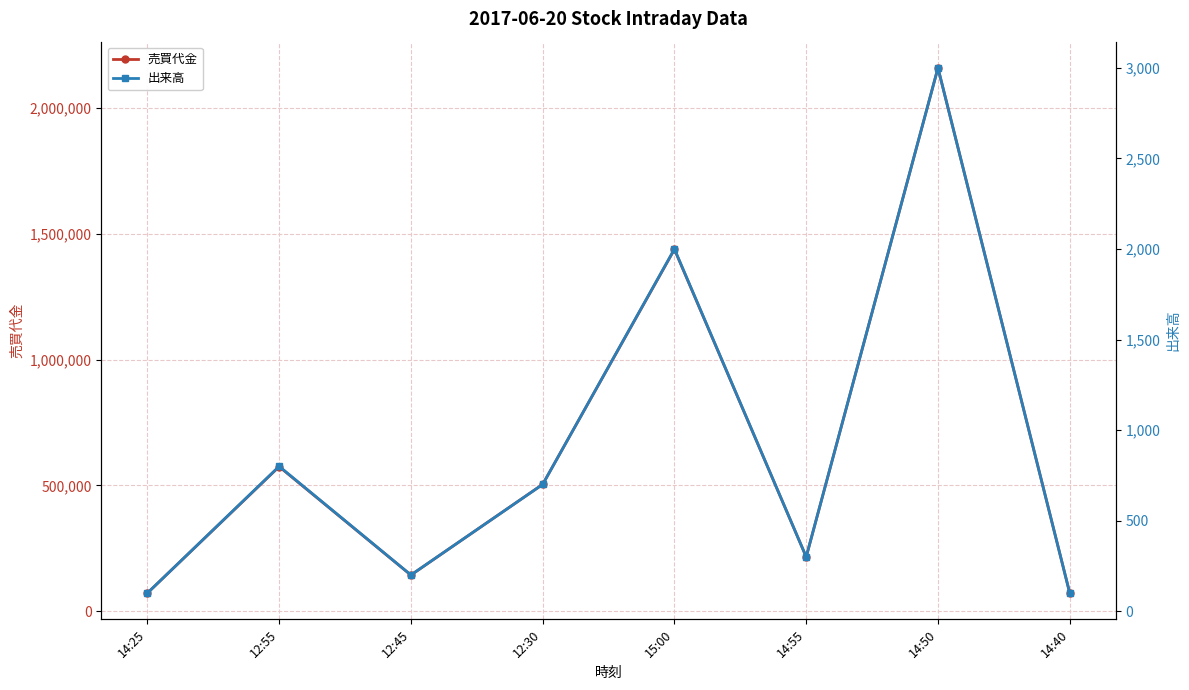

True or false: 出来高 and 売買代金 intersect in this chart.

False